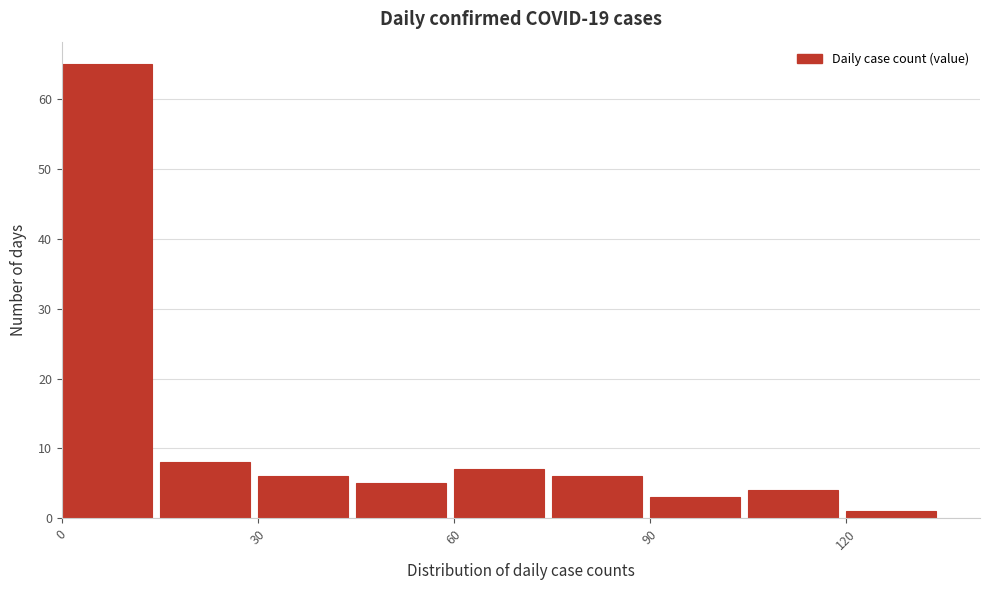

Around what value on the x-axis is the tallest bar? Give the approximate position of its centre, as read against the axis.

5